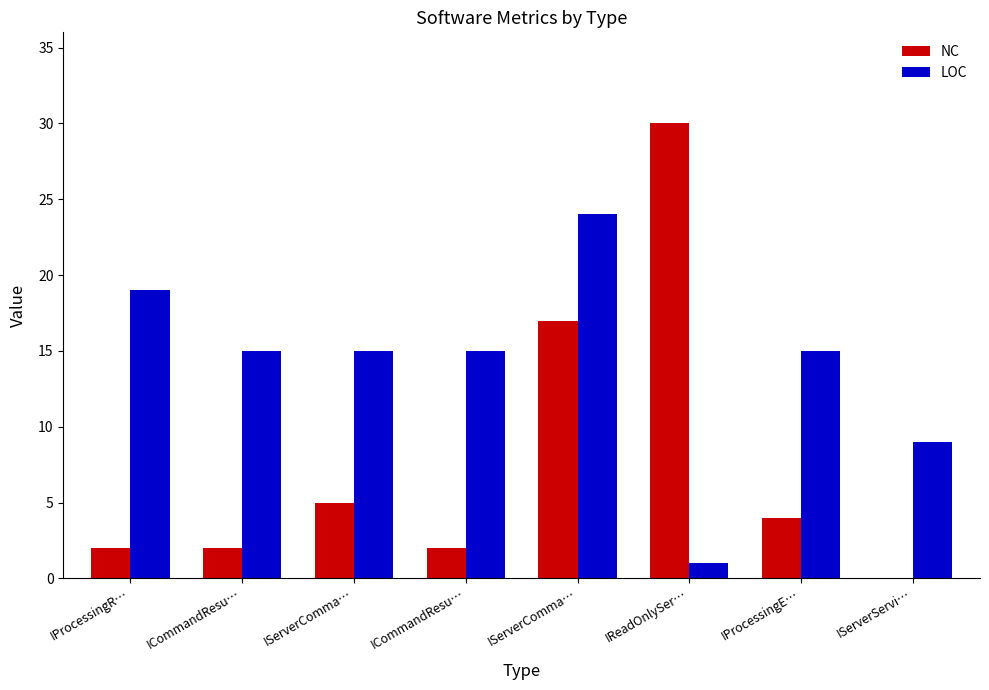

Count the number of data series in this chart.

2